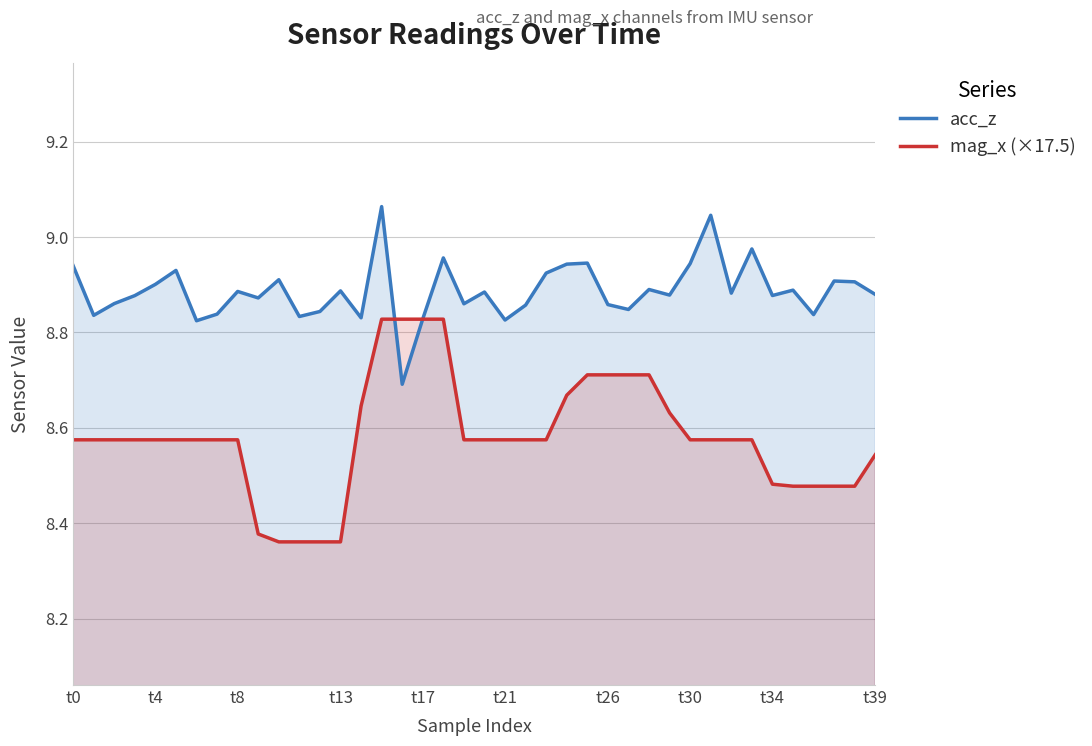

Count the mag_x (×17.5) values in the range 8 to 9.

40